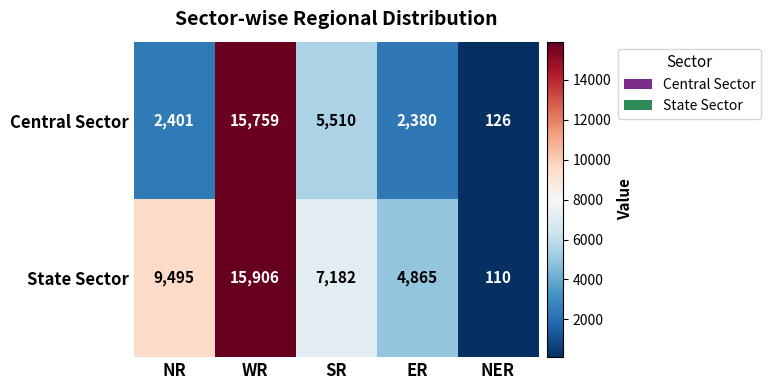

Which series has the largest total across all categories?

State Sector